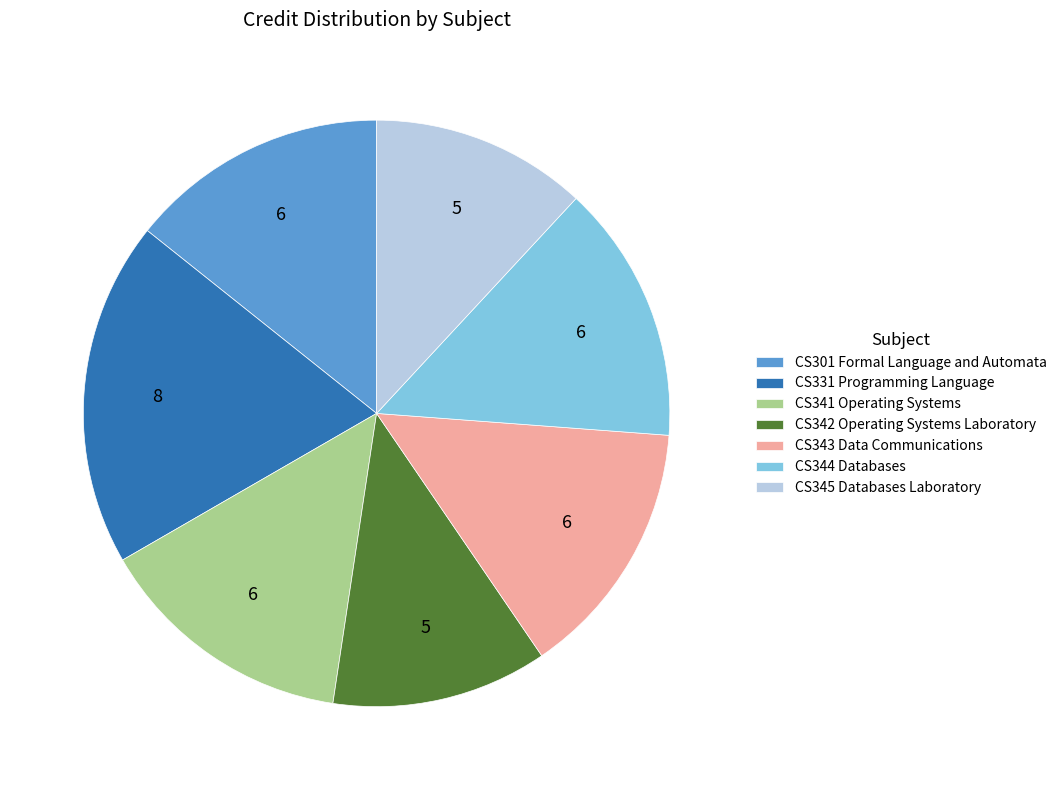

Is the sum of CS301 Formal Language and Automata and CS345 Databases Laboratory greater than half?

No